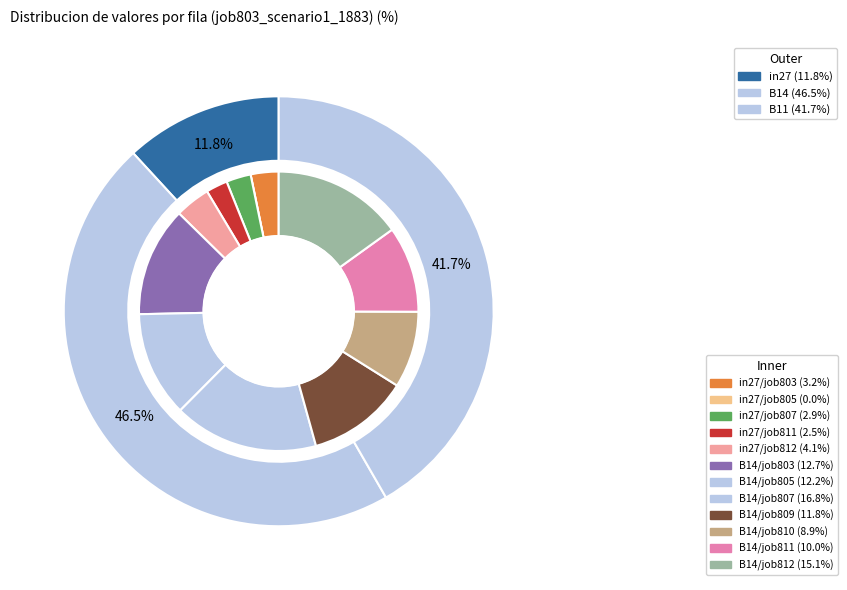

How many segments does this pie chart have?

3